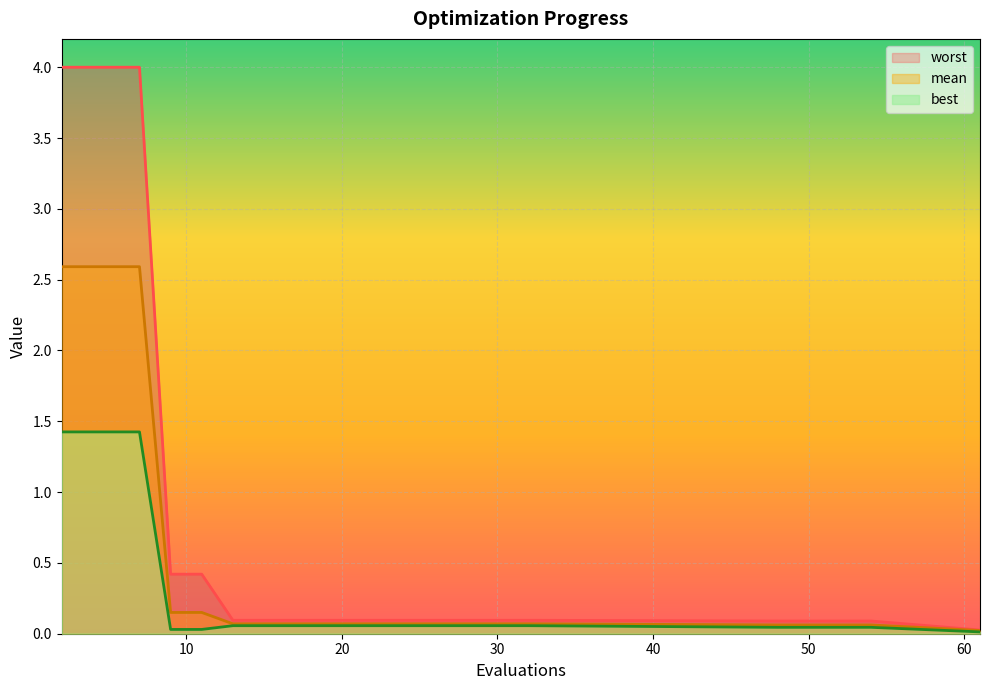

True or false: worst has more than 1 points higher than both neighbors.

False